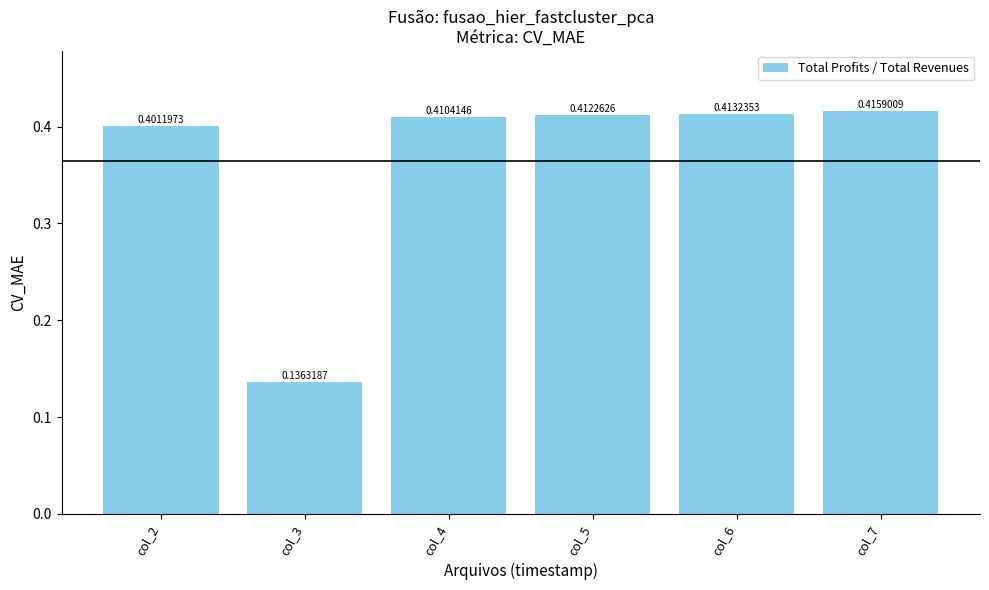

What is the difference between the maximum and minimum values?

0.3